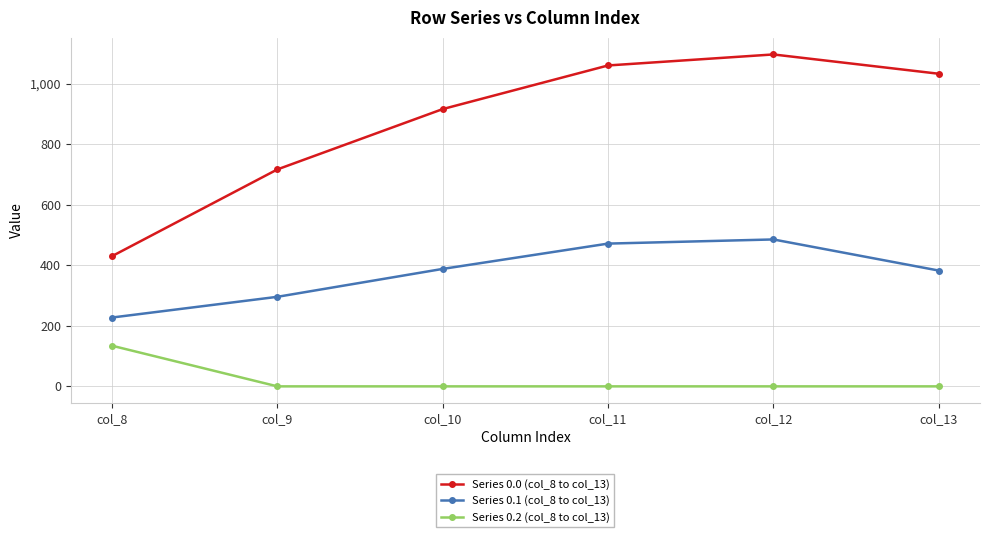

Which series has the largest total across all categories?

Series 0.0 (col_8 to col_13)